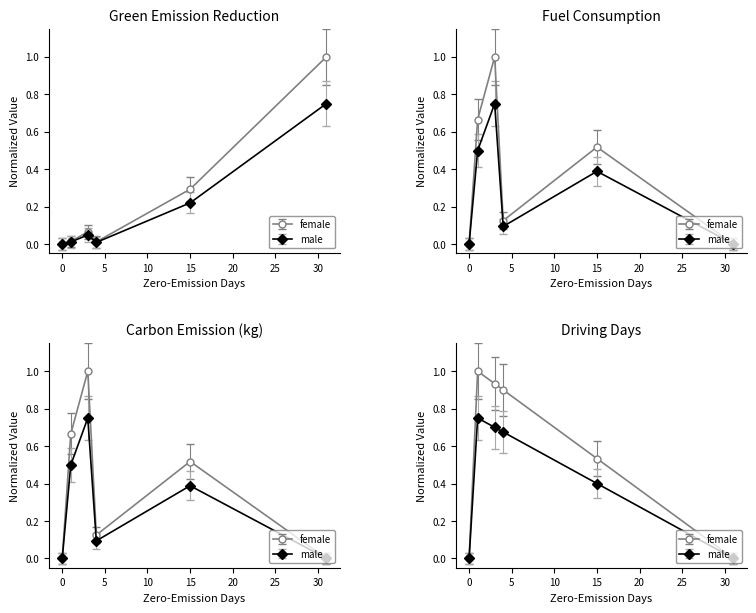

What is the total value across all series at 1?

2.3